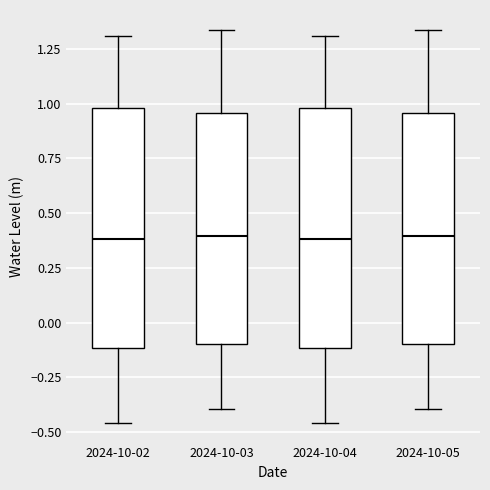

Reading left to right, read every box against the y-axis: the position of its median line, the range the box covers, and the ends of its whiskers. The values are not printed on the chart, so give them approximately, as read against the axis.

2024-10-02: median 0.40, box -0.10 to 1.00, whiskers -0.45 to 1.30
2024-10-03: median 0.40, box -0.10 to 0.95, whiskers -0.40 to 1.35
2024-10-04: median 0.40, box -0.10 to 1.00, whiskers -0.45 to 1.30
2024-10-05: median 0.40, box -0.10 to 0.95, whiskers -0.40 to 1.35